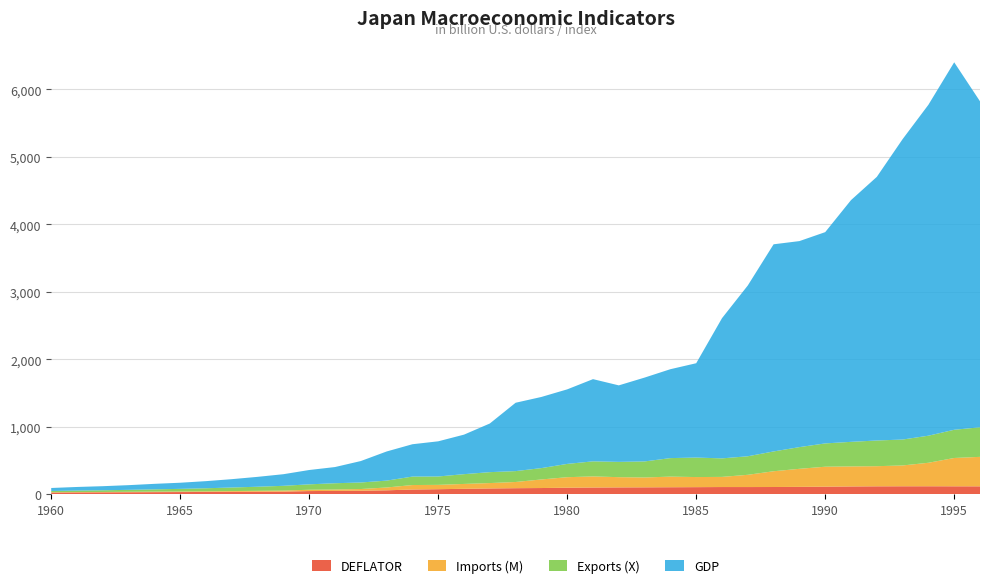

Reading left to right, what are all the values shown in this chart?

GDP: 44307342950.0	53508617739.0	60723018684.0	69498131797.0	81749006382.0	90950278258.0	105628000000.0	123782000000.0	146601000000.0	172204000000.0	212609000000.0	240152000000.0	318031000000.0	432083000000.0	479626000000.0	521542000000.0	586162000000.0	721412000000.0	1013610000000.0	1055010000000.0	1105390000000.0	1218990000000.0	1134520000000.0	1243320000000.0	1318380000000.0	1398890000000.0	2078950000000.0	2532810000000.0	3071680000000.0	3054910000000.0	3132820000000.0	3584420000000.0	3908810000000.0	4454140000000.0	4907040000000.0	5449120000000.0	4833710000000.0
M: 4558321892.0	5833316762.0	5641651996.0	6863868541.0	7922199211.0	8308310380.0	9538861648.0	11697188591.0	13213850374.0	15463845433.0	19572635780.0	20867004113.0	25436329222.0	41807597573.0	66503972919.0	64302596002.0	72270446349.0	79894824196.0	91906326825.0	127176000000.0	155867000000.0	164659000000.0	151714000000.0	146250000000.0	157512000000.0	149721000000.0	150490000000.0	181576000000.0	233782000000.0	267623000000.0	295832000000.0	297072000000.0	298544000000.0	308940000000.0	348440000000.0	420001000000.0	437230000000.0
X: 18603235615.0	21578910375.0	25030558264.0	29034313416.0	33678487976.0	39065520032.0	45314233123.0	52562457170.0	60970068638.0	70722516979.0	80135122077.0	92953110572.0	96782853636.0	101853000000.0	125422000000.0	124226000000.0	144850000000.0	161843000000.0	161434000000.0	168383000000.0	196979000000.0	223391000000.0	226714000000.0	237976000000.0	274514000000.0	289014000000.0	274604000000.0	274882000000.0	293578000000.0	321708000000.0	345595000000.0	364354000000.0	381124000000.0	384250000000.0	401330000000.0	418278000000.0	438393000000.0
DEFLATOR: 22.8	24.6	25.6	27.0	28.5	29.9	31.4	33.2	34.8	36.3	44.7	47.0	49.6	55.9	67.5	72.4	78.2	83.4	87.3	89.7	94.6	97.3	99.0	100.0	101.4	102.7	104.4	104.2	104.9	107.1	109.9	113.1	115.0	115.6	115.9	115.3	114.7